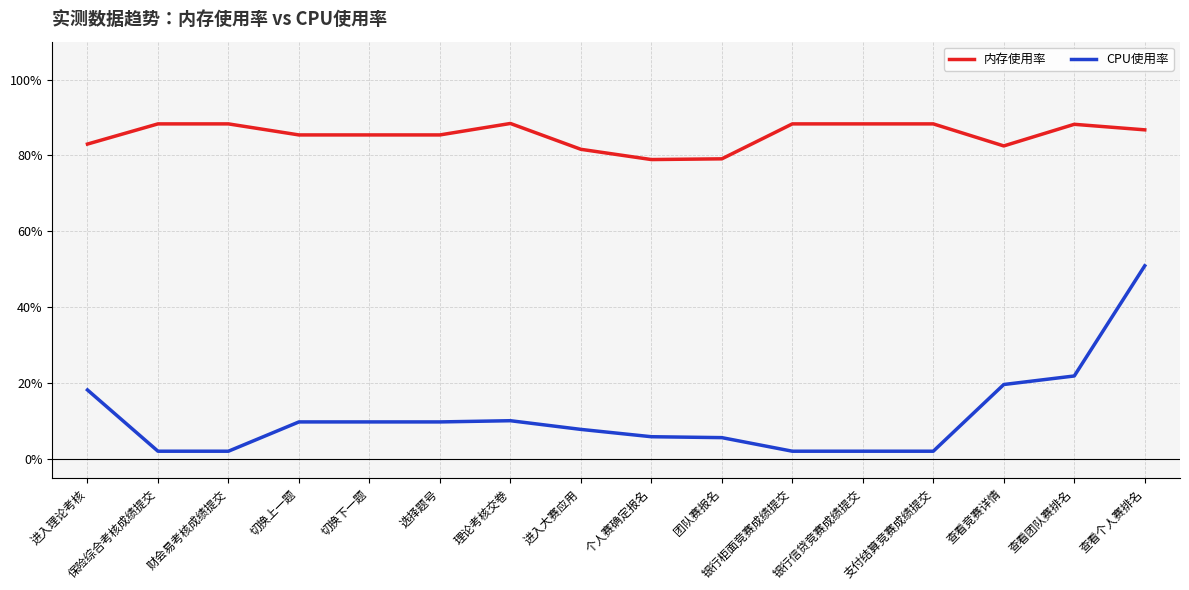

The CPU使用率 series shows 0.0 at 支付结算竞赛成绩提交. True or false?

True